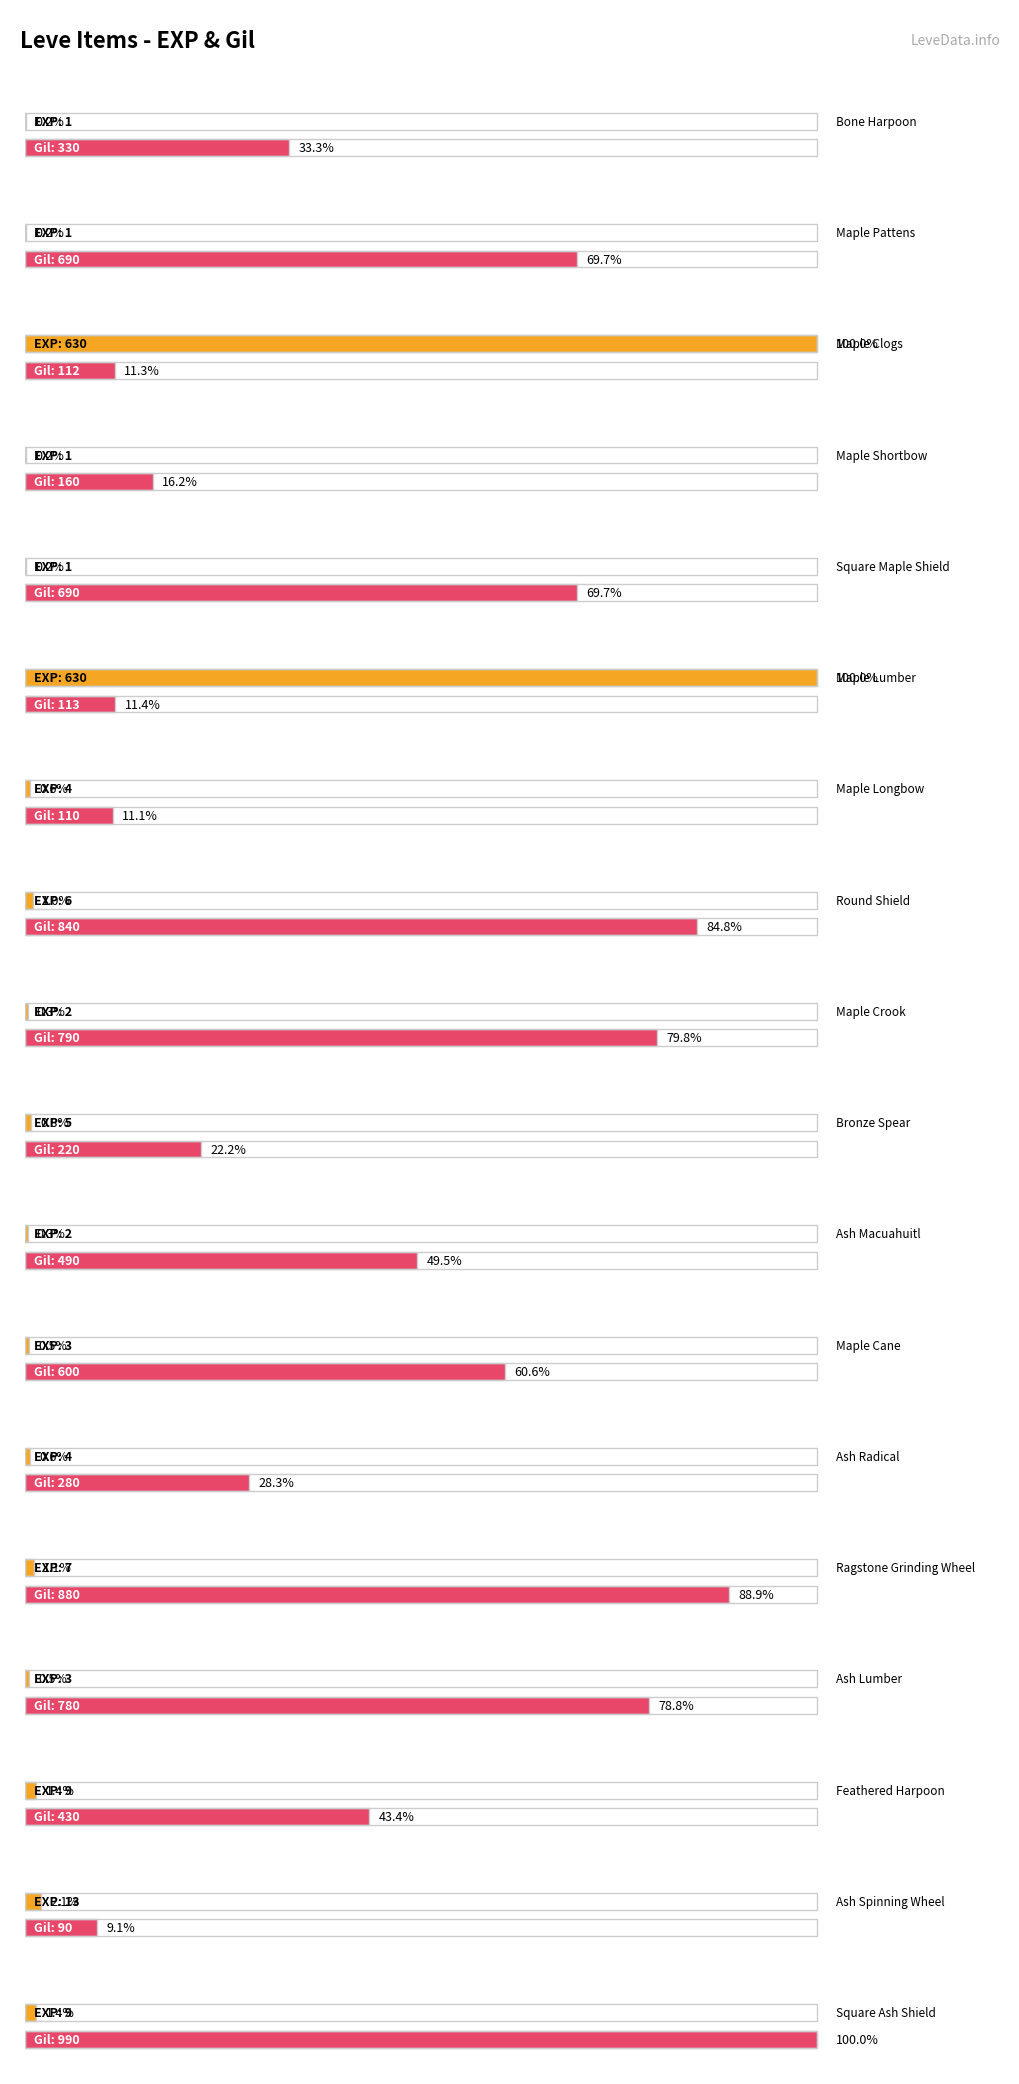

What is the difference between the maximum and minimum values in the Leve Gil series?

900